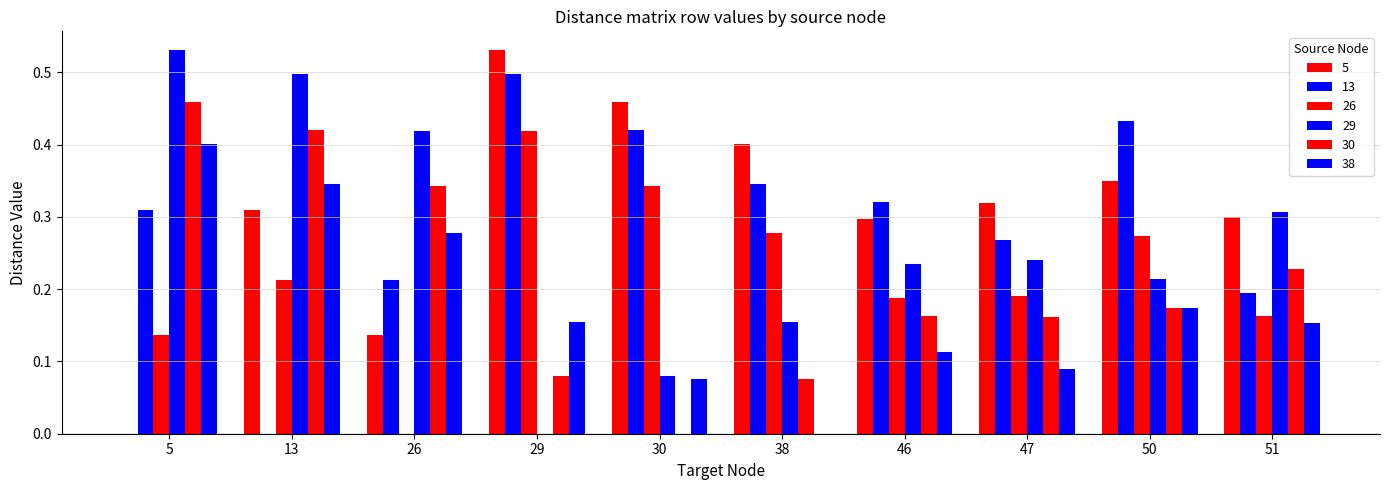

Reading left to right, transcribe all the data shown in this chart.

5: 5=0.0	13=0.3	26=0.1	29=0.5	30=0.5	38=0.4	46=0.3	47=0.3	50=0.3	51=0.3
13: 5=0.3	13=0.0	26=0.2	29=0.5	30=0.4	38=0.3	46=0.3	47=0.3	50=0.4	51=0.2
26: 5=0.1	13=0.2	26=0.0	29=0.4	30=0.3	38=0.3	46=0.2	47=0.2	50=0.3	51=0.2
29: 5=0.5	13=0.5	26=0.4	29=0.0	30=0.1	38=0.2	46=0.2	47=0.2	50=0.2	51=0.3
30: 5=0.5	13=0.4	26=0.3	29=0.1	30=0.0	38=0.1	46=0.2	47=0.2	50=0.2	51=0.2
38: 5=0.4	13=0.3	26=0.3	29=0.2	30=0.1	38=0.0	46=0.1	47=0.1	50=0.2	51=0.2